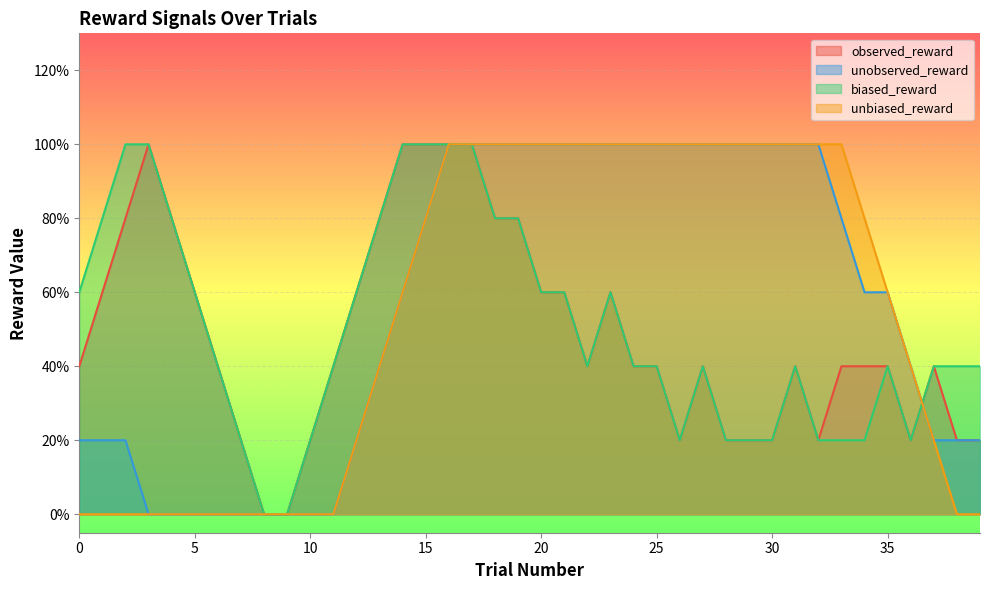

Does the chart display data point markers on the line(s)?

No